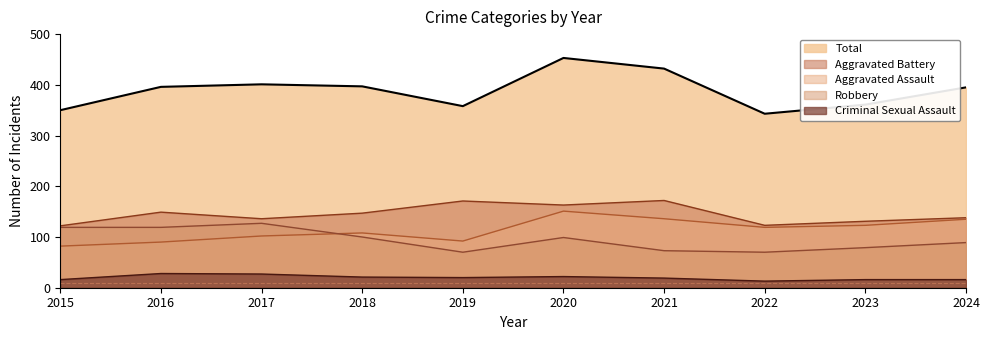

Reading left to right, what are all the values shown in this chart?

Aggravated Assault: 2015=82	2016=90	2017=102	2018=108	2019=92	2020=151	2021=136	2022=119	2023=123	2024=135
Aggravated Battery: 2015=122	2016=149	2017=136	2018=147	2019=171	2020=163	2021=172	2022=123	2023=131	2024=138
Criminal Sexual Assault: 2015=16	2016=28	2017=27	2018=21	2019=20	2020=22	2021=19	2022=13	2023=16	2024=16
Robbery: 2015=119	2016=119	2017=127	2018=100	2019=70	2020=99	2021=73	2022=70	2023=79	2024=89
Total: 2015=350	2016=396	2017=401	2018=397	2019=358	2020=453	2021=432	2022=343	2023=361	2024=395